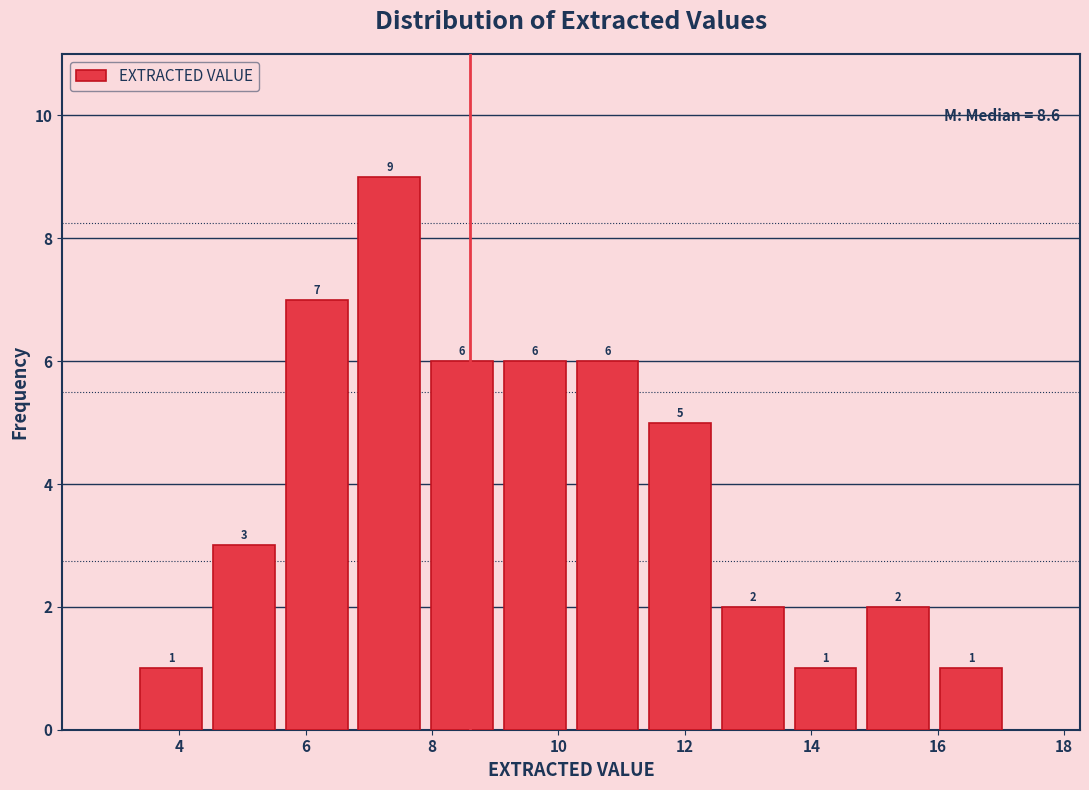

Over which range of the x-axis is the bar tallest?

6.75 to 7.90